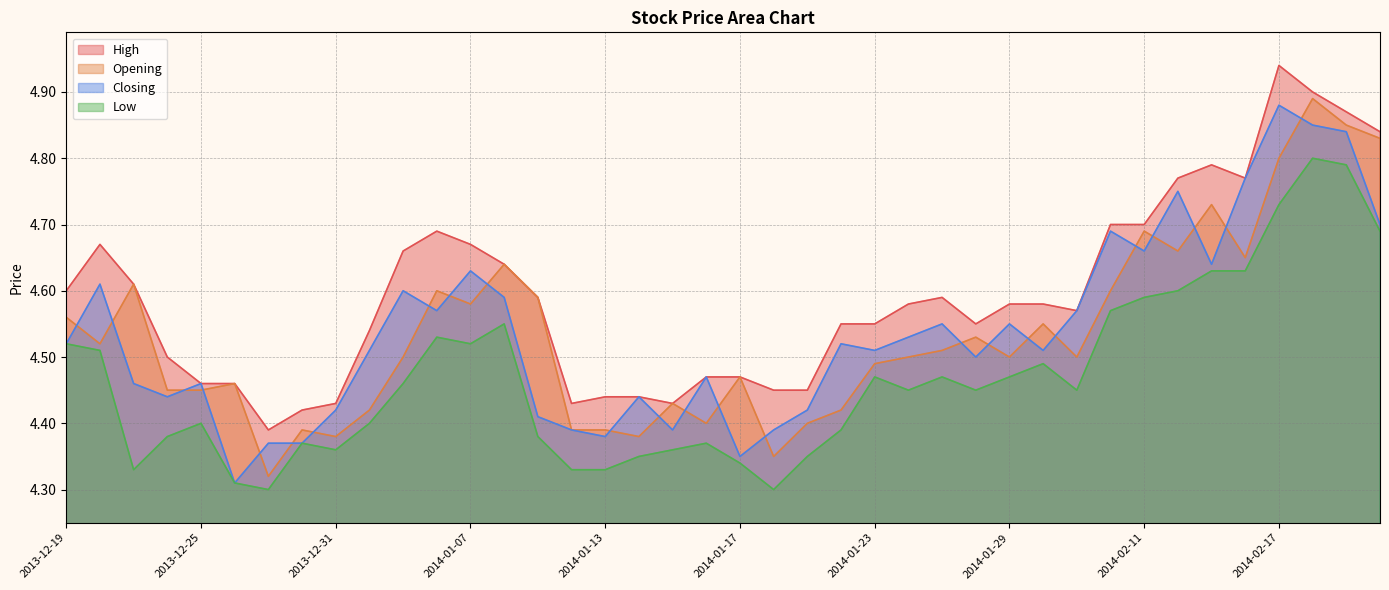

What is the total value across all series at 2014-01-08?

18.4